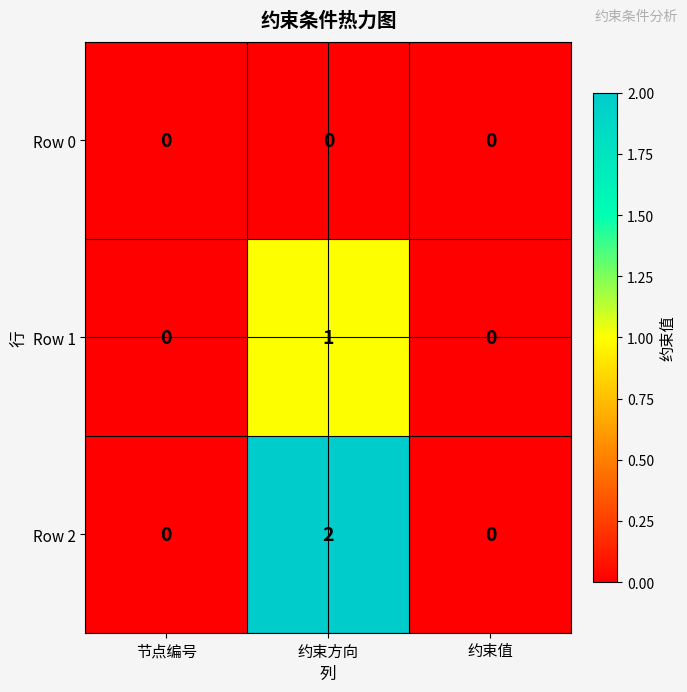

The Row 0 series shows 0 at 约束方向. True or false?

True